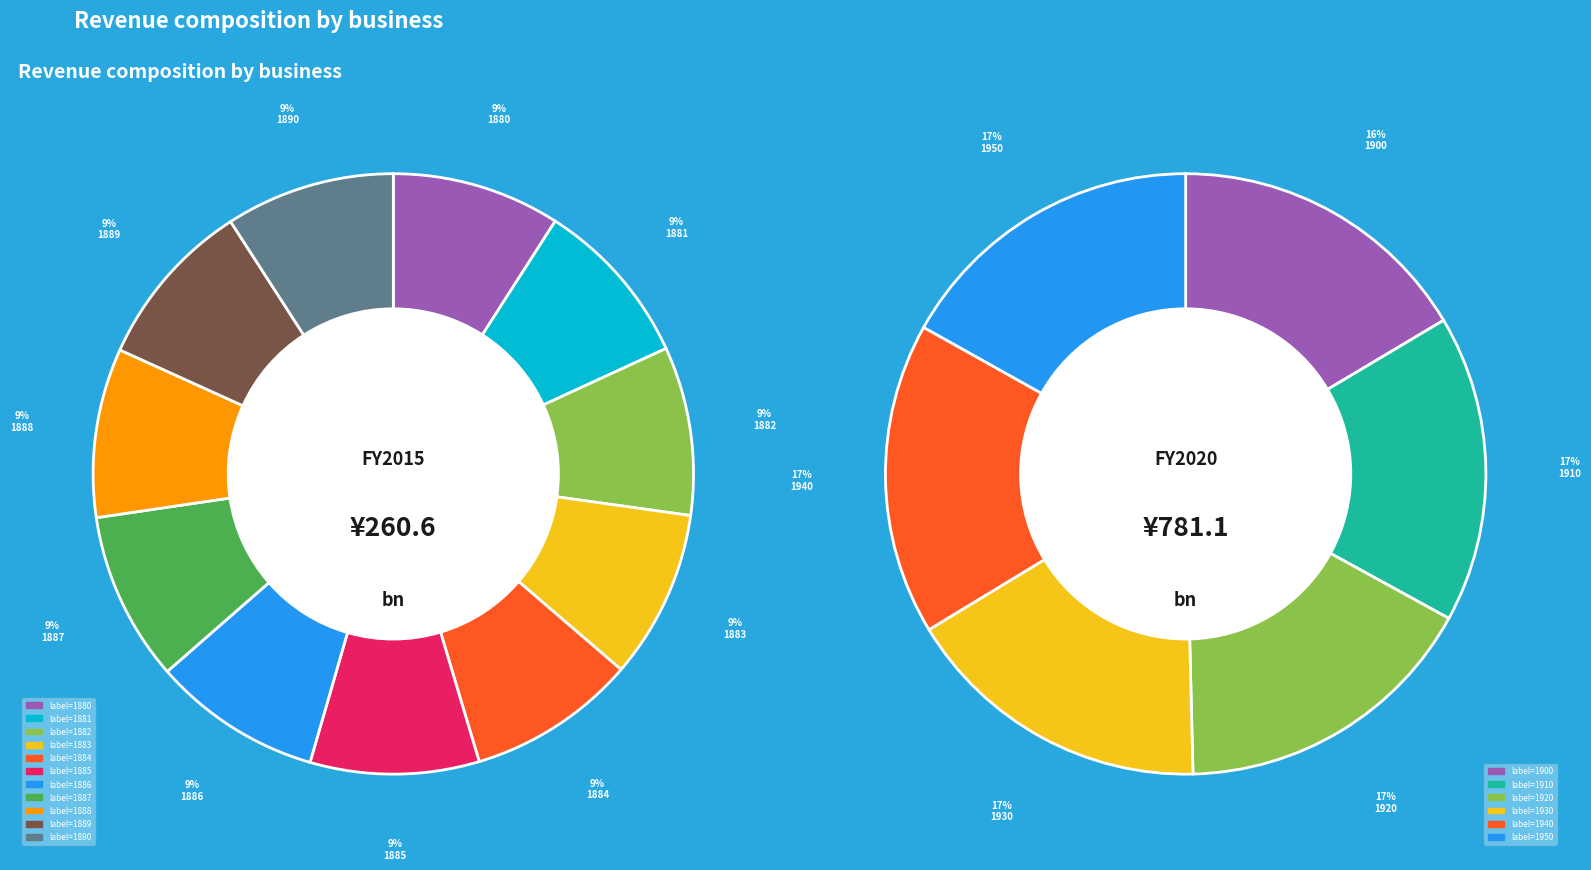

Which slice is the smallest?

1880